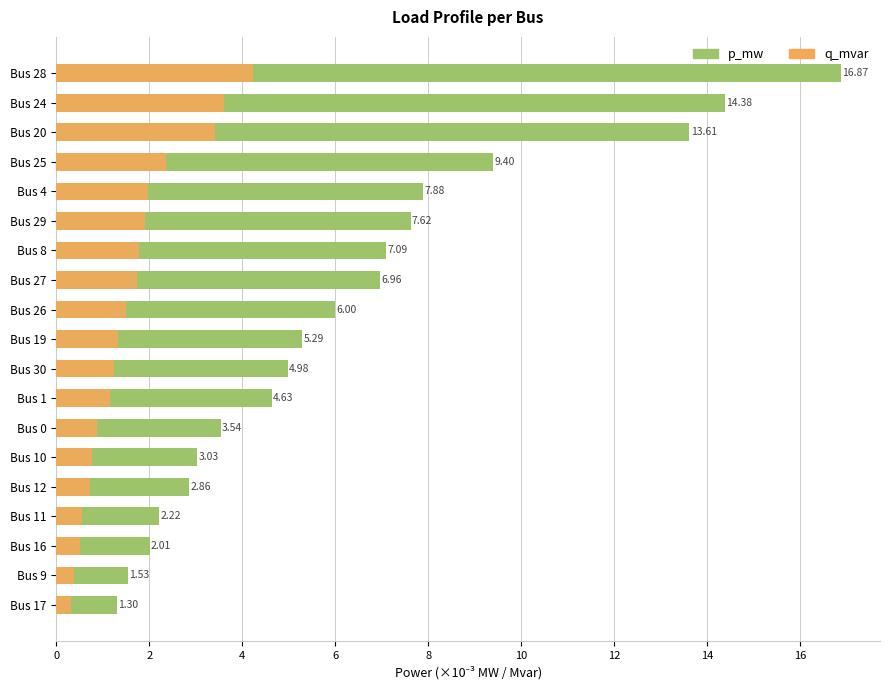

Between Bus 0 and Bus 11, which series saw the biggest shift?

p_mw